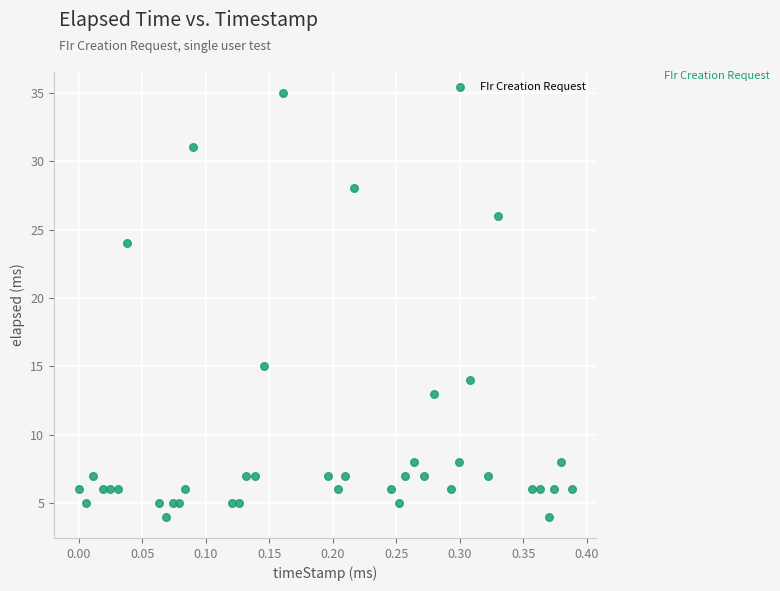

What Y value in the scatter plot is closest to 19?

15